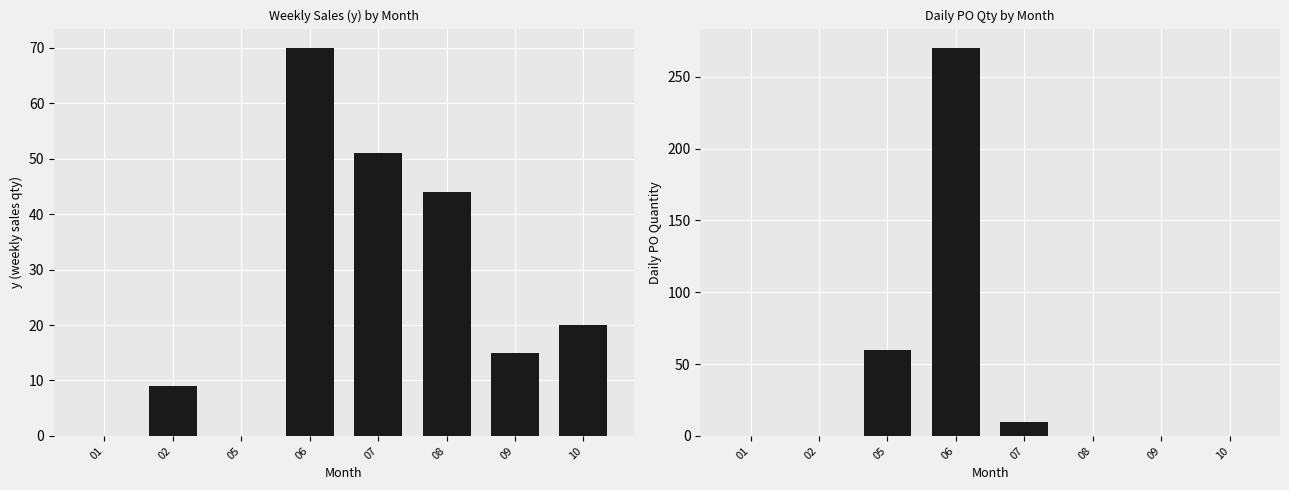

What is the maximum value shown in the chart?

270